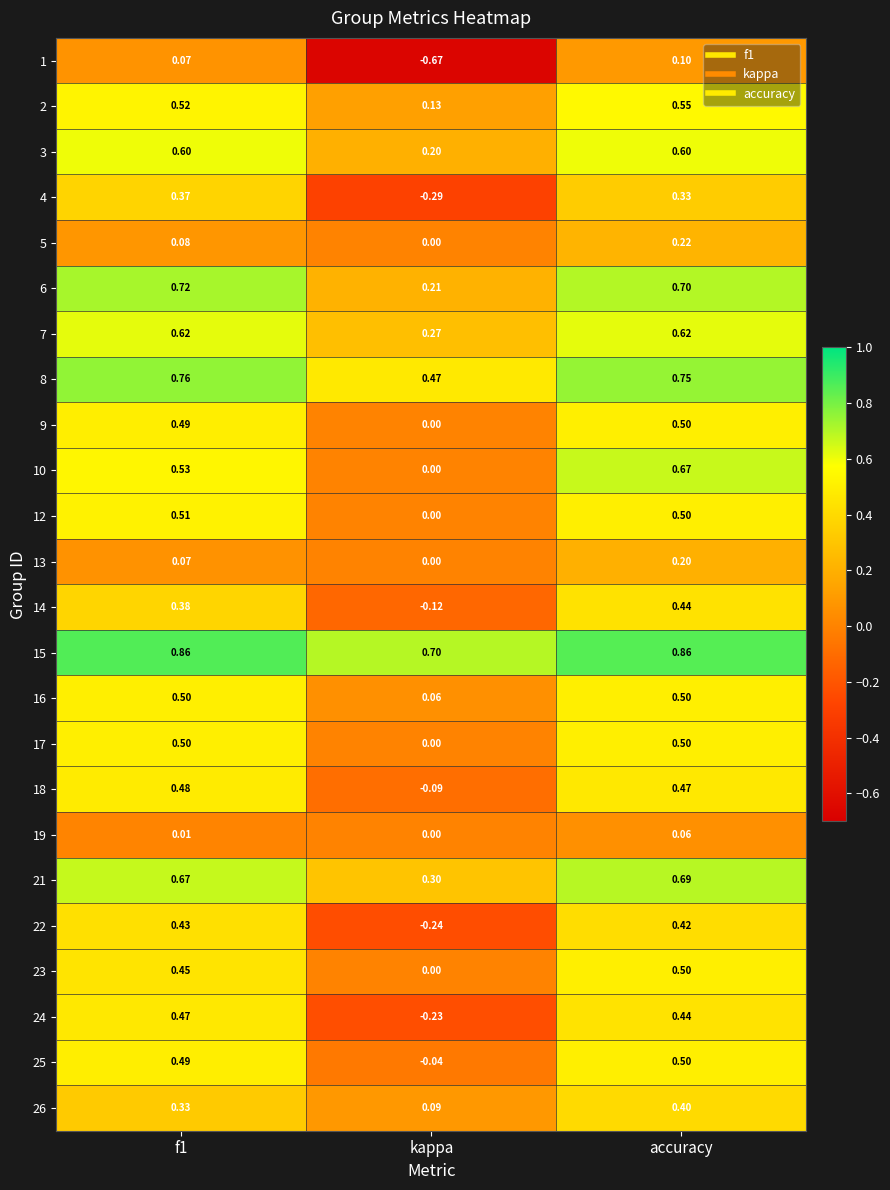

At which category is the sum across all series the highest?

accuracy